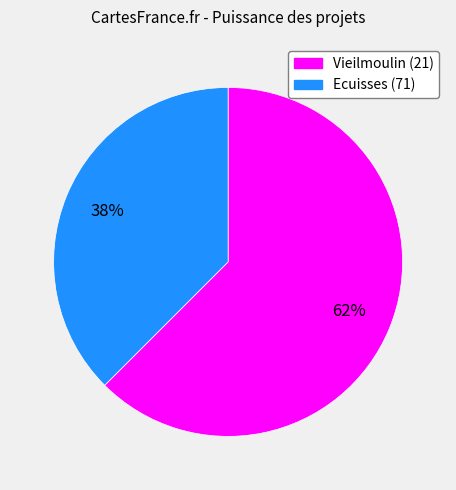

The Vieilmoulin (21) slice represents 68% of the pie. True or false?

False